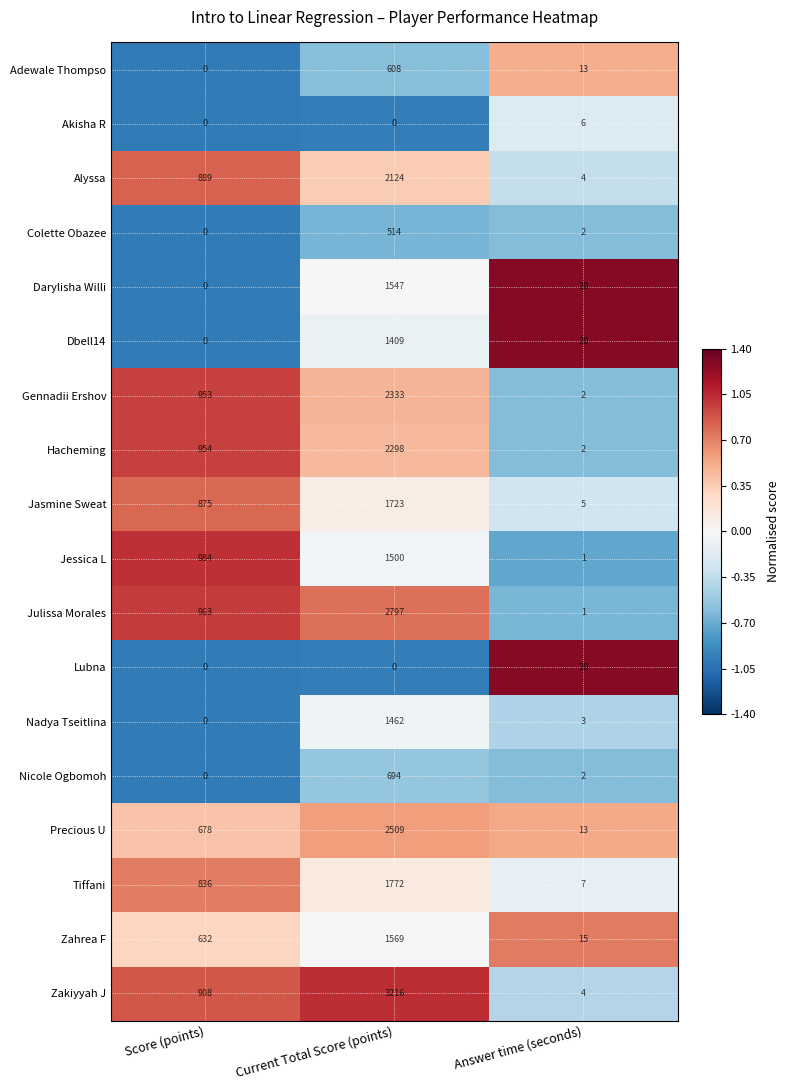

Between Score (points) and Answer time (seconds), which series saw the biggest shift?

Jessica L